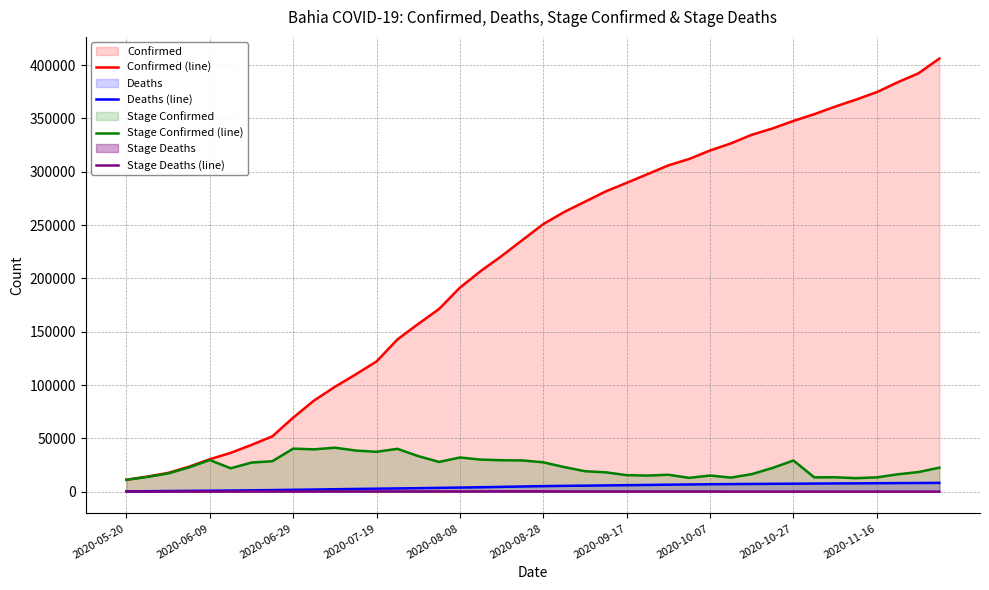

Is it true that Stage Deaths (line) equals 105 at 35?

True